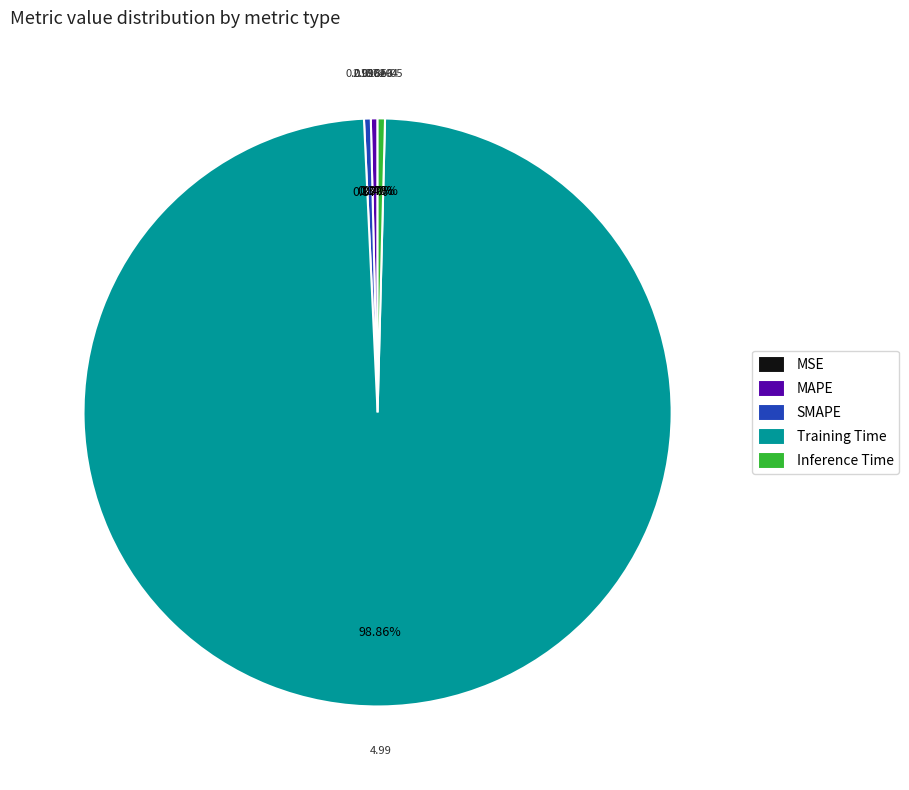

Do Training Time and MAPE together represent more than half of the pie?

Yes